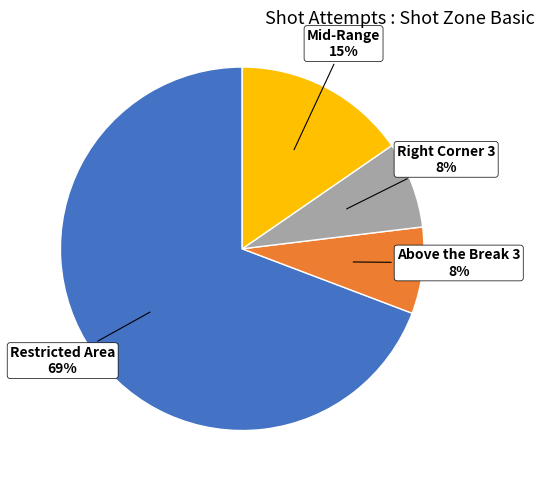

How many segments does this pie chart have?

4